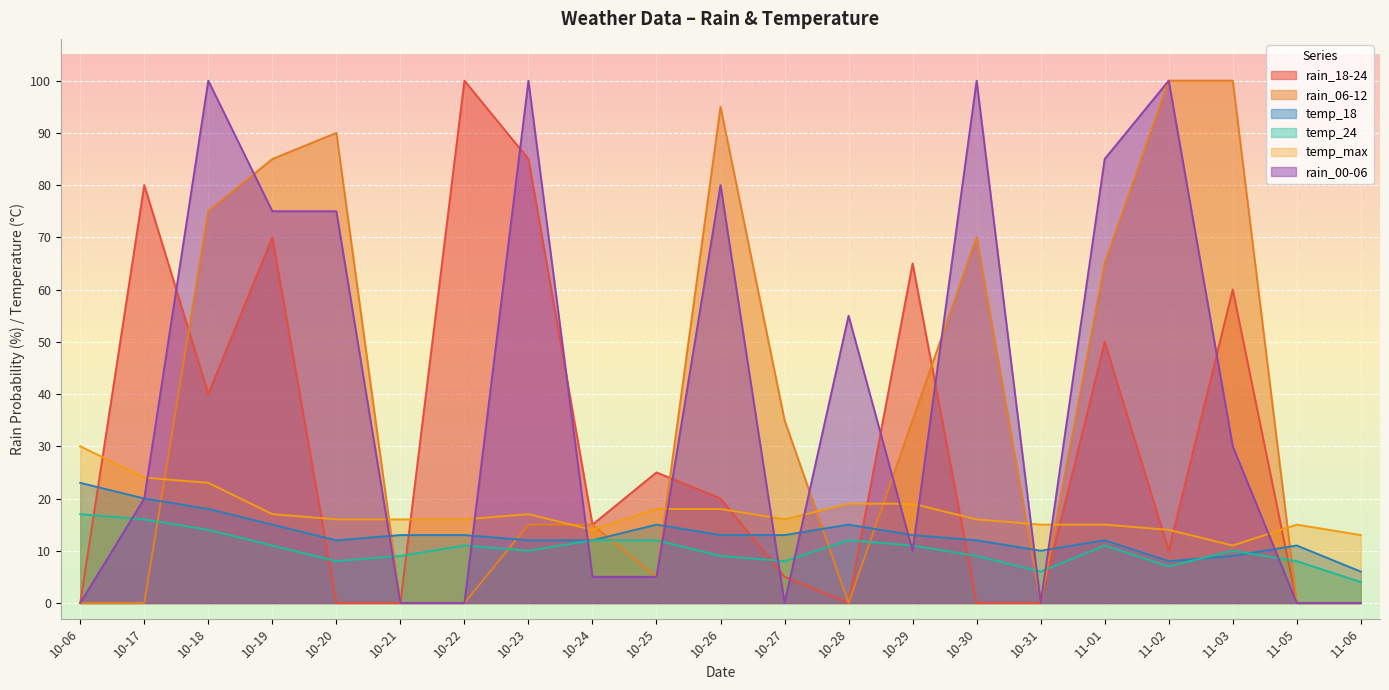

True or false: rain_06-12 has a value of 95 at 10-26.

True